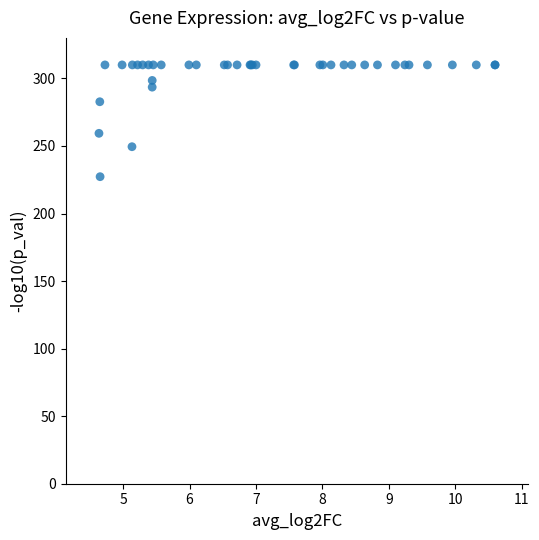

What Y value in the scatter plot is closest to 268?

259.4